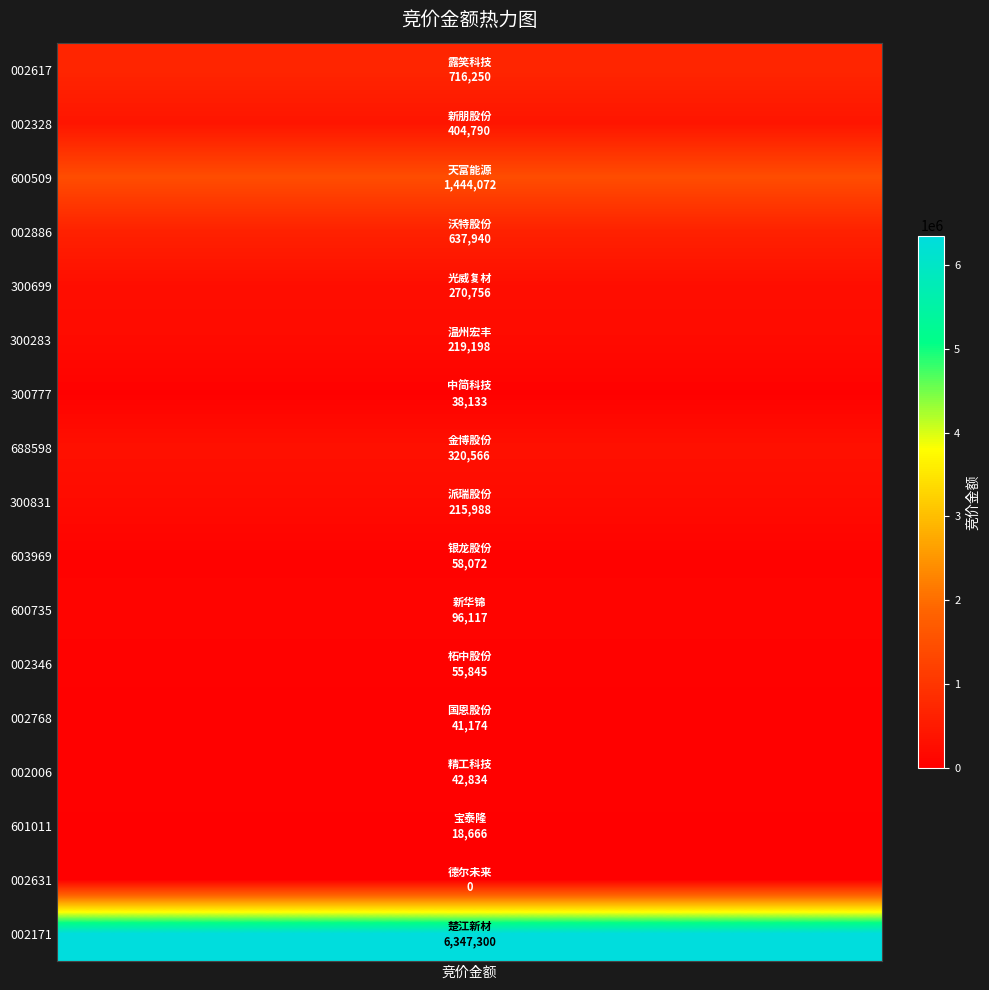

List the labels in order of value, smallest first.

德尔未来, 宝泰隆, 中简科技, 国恩股份, 精工科技, 柘中股份, 银龙股份, 新华锦, 派瑞股份, 温州宏丰, 光威复材, 金博股份, 新朋股份, 沃特股份, 露笑科技, 天富能源, 楚江新材